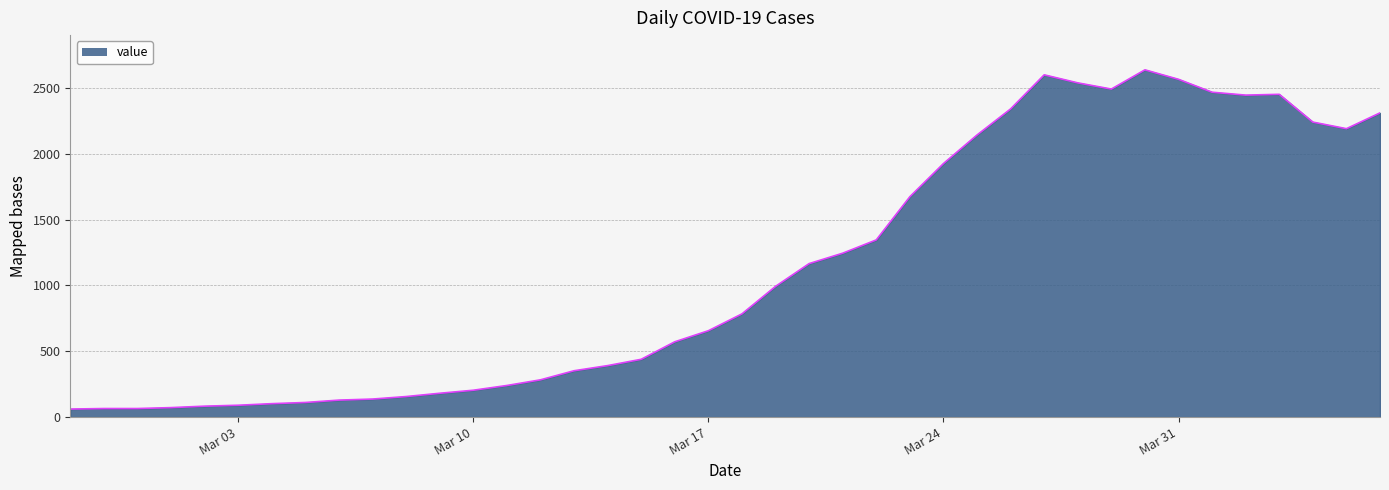

What is the difference between the maximum and minimum values?

2577